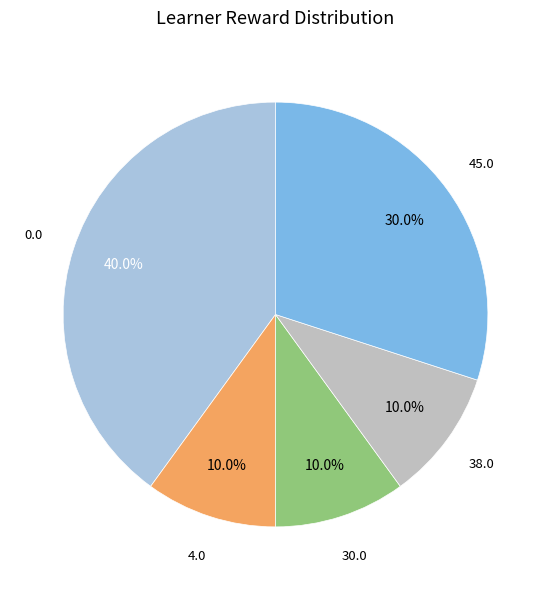

Is there any slice that represents more than half of the pie?

No